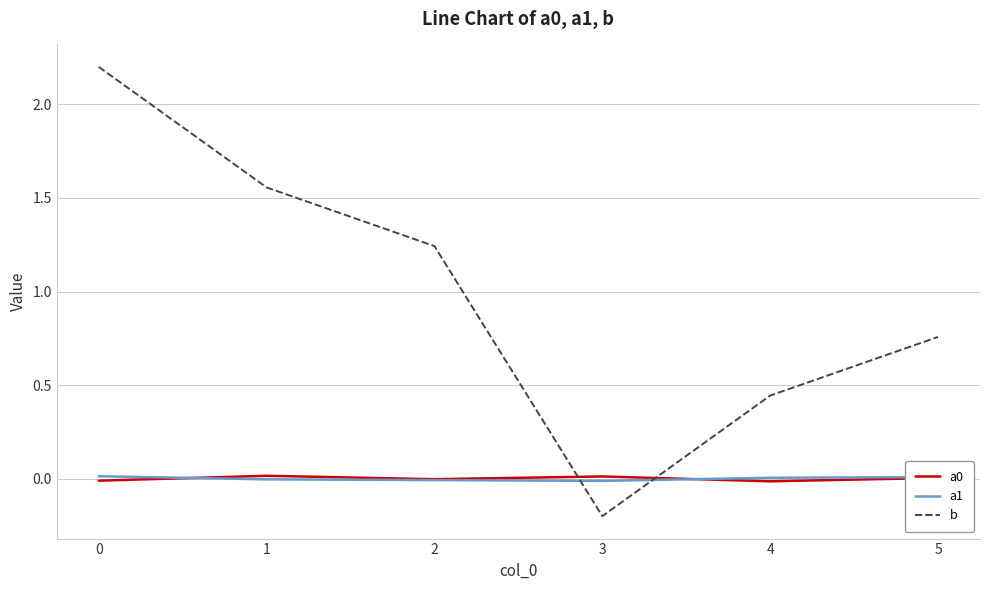

True or false: b has more than 2 interior local peaks.

False